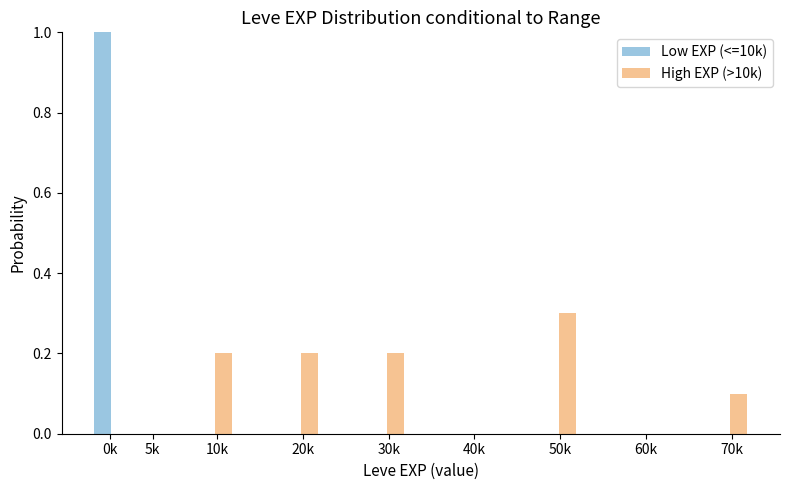

Reading right to left, transcribe all the data shown in this chart.

Low EXP (<=10k): 70k=0.0	60k=0.0	50k=0.0	40k=0.0	30k=0.0	20k=0.0	10k=0.0	5k=0.0	0k=1.0
High EXP (>10k): 70k=0.1	60k=0.0	50k=0.3	40k=0.0	30k=0.2	20k=0.2	10k=0.2	5k=0.0	0k=0.0